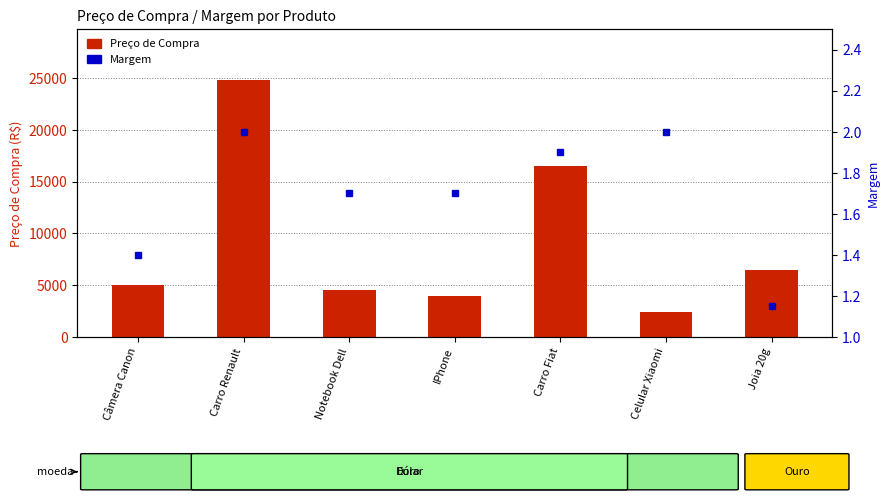

Which category has the highest value in the Margem series?

Carro Renault